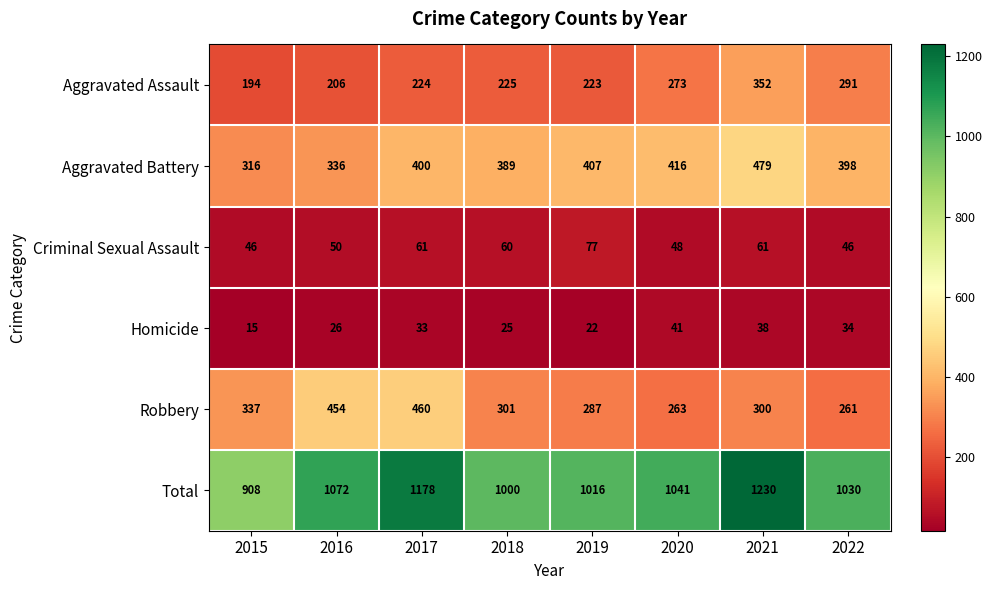

True or false: Aggravated Assault has a value of 273 at 2020.

True